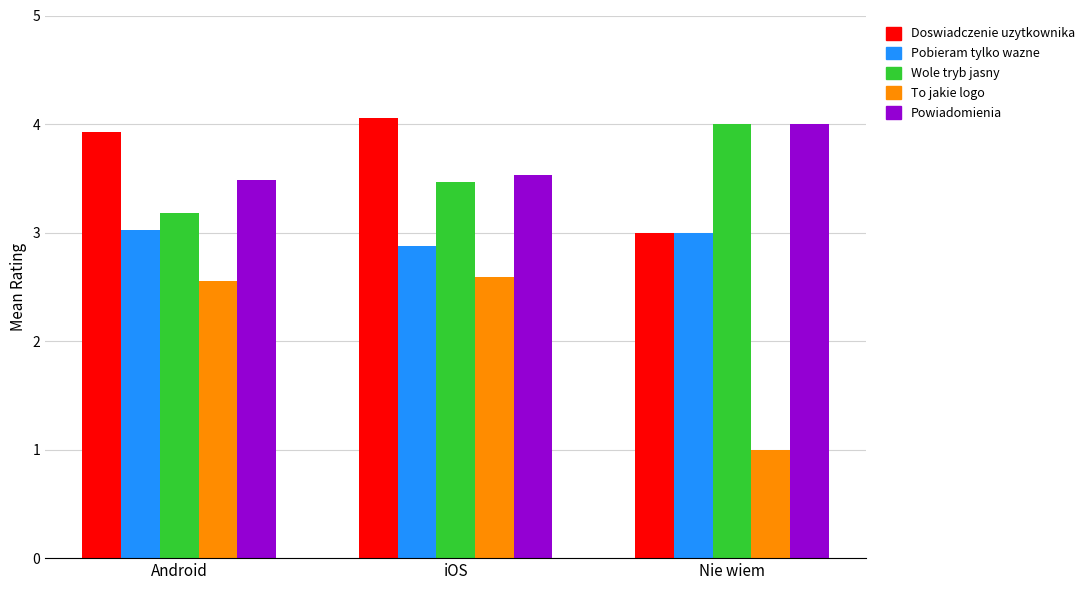

What is the total value across all series at iOS?

16.5